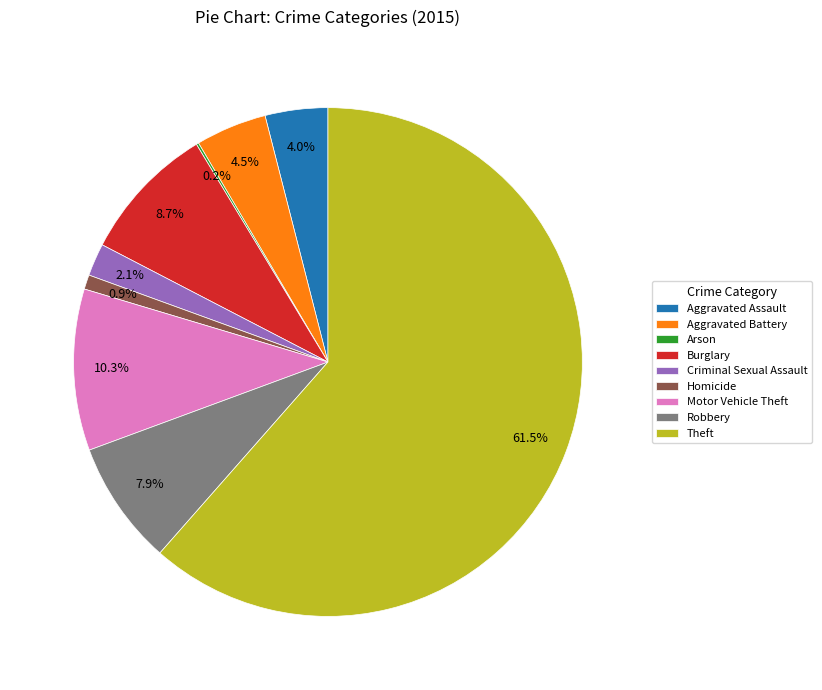

Do Aggravated Battery and Theft together represent more than half of the pie?

Yes